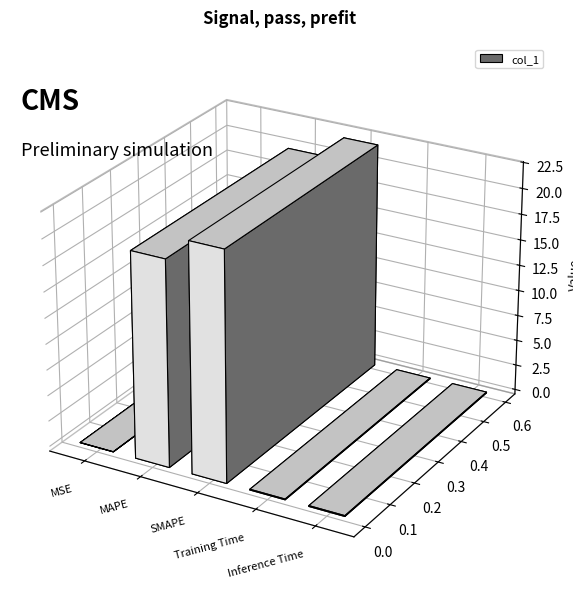

At which category does the chart reach its minimum across all series?

MSE